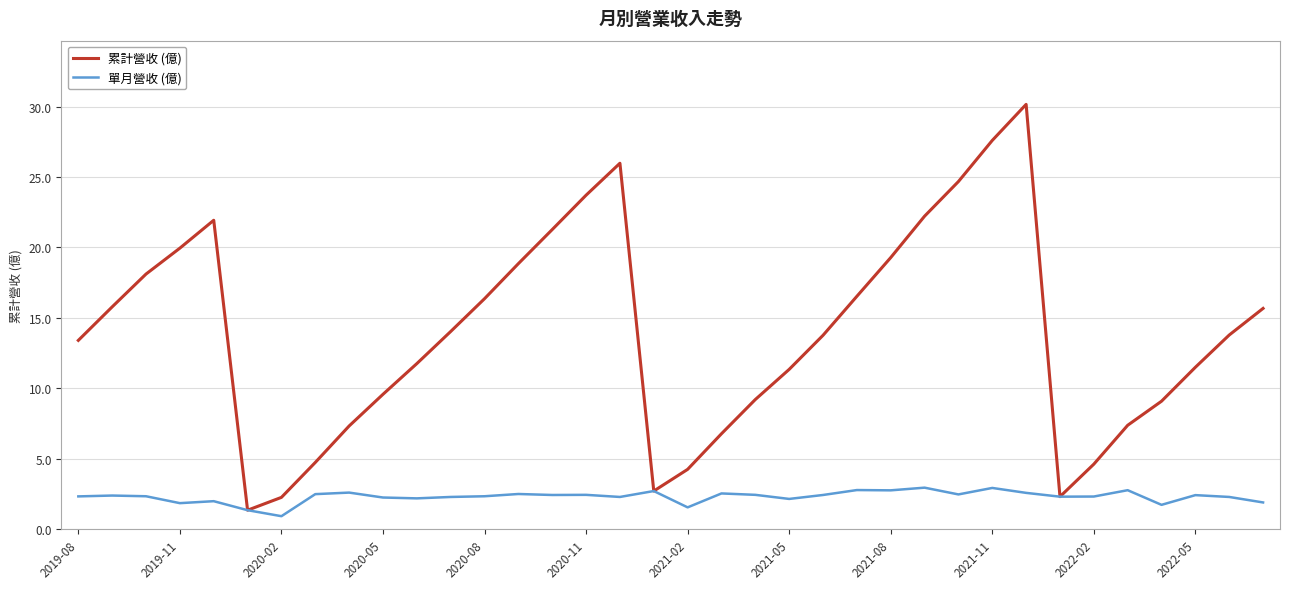

What are all the series names shown in the legend?

累計營收 (億), 單月營收 (億)